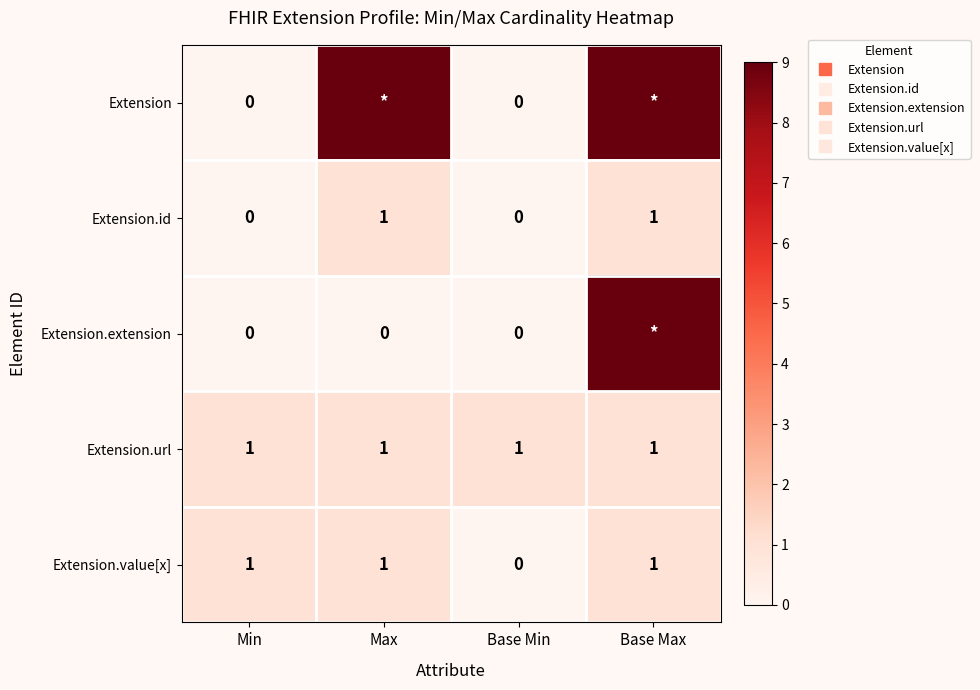

Which has a higher value, Base Max or Max?

Base Max